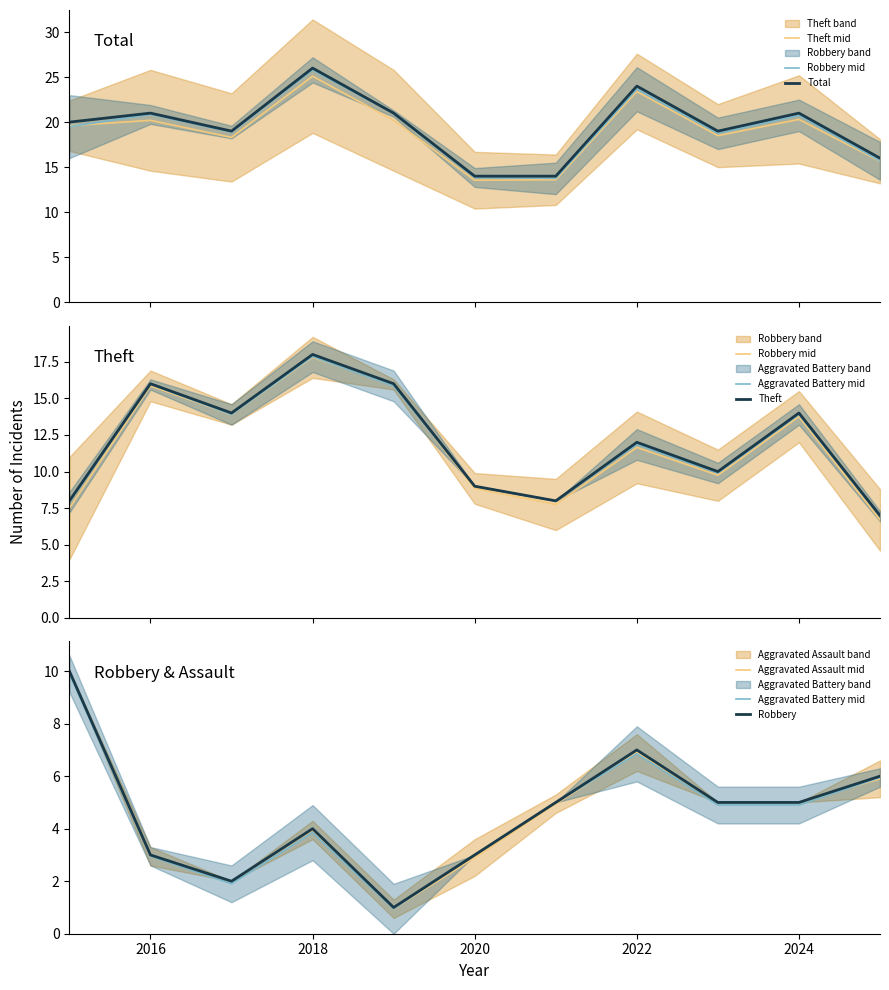

What is the lowest value of the Theft series?

7